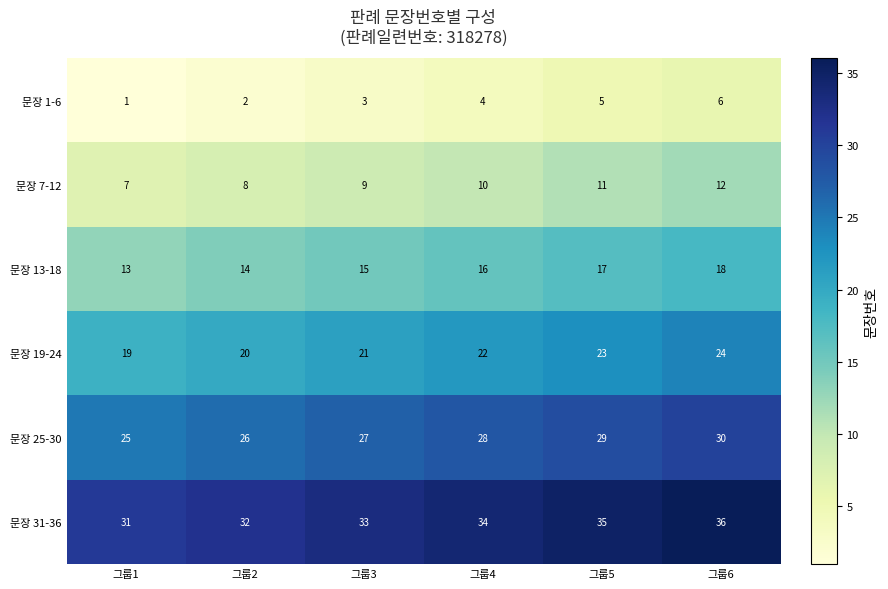

Which label corresponds to the smallest value in the chart?

그룹1